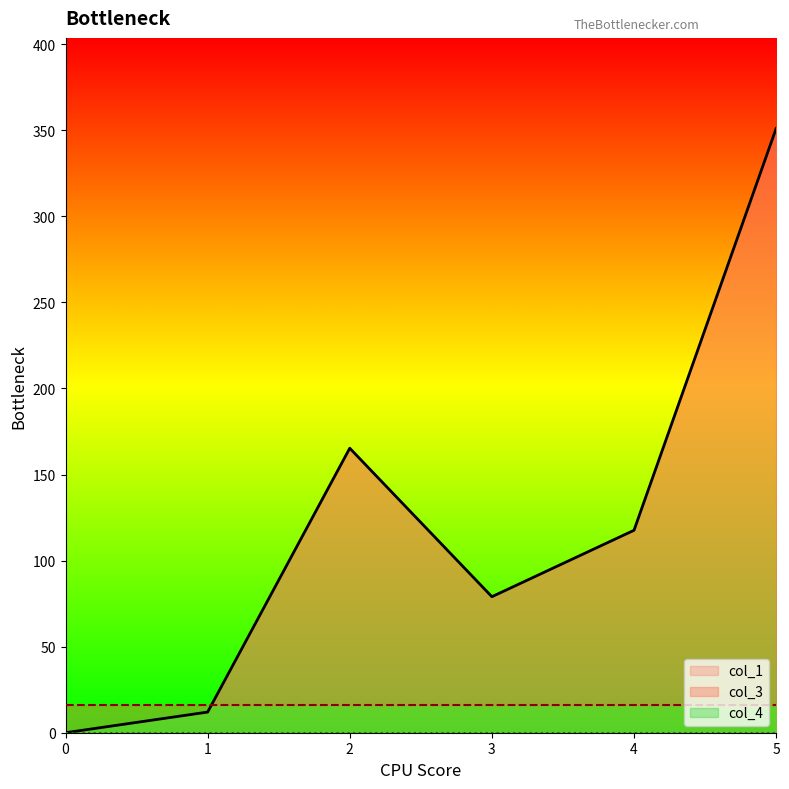

Is it true that col_3 equals 21.0 at 0?

False